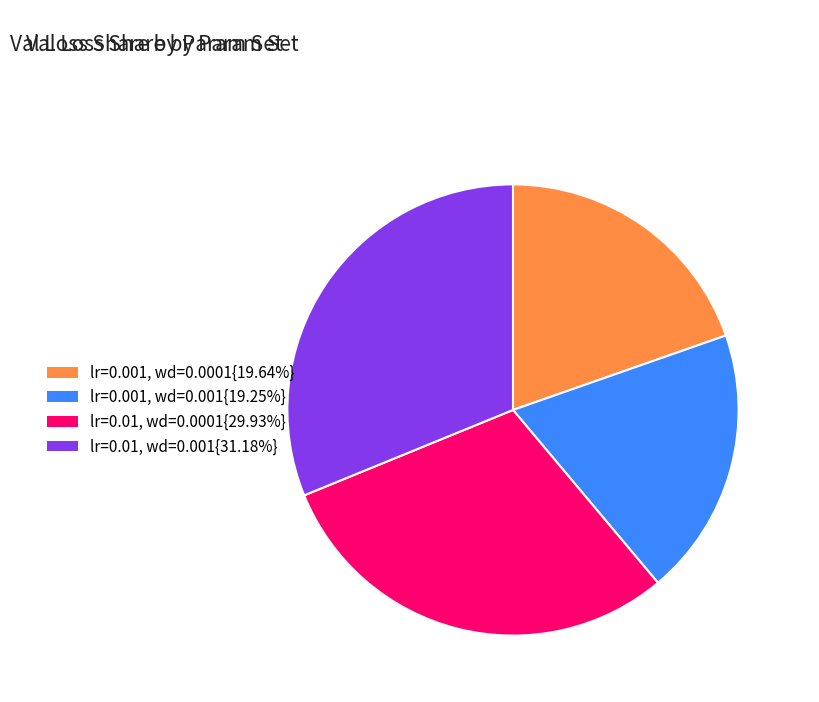

Approximately how many times larger is the value at lr=0.01, wd=0.0001{29.93%} compared to lr=0.001, wd=0.001{19.25%}?

1.6